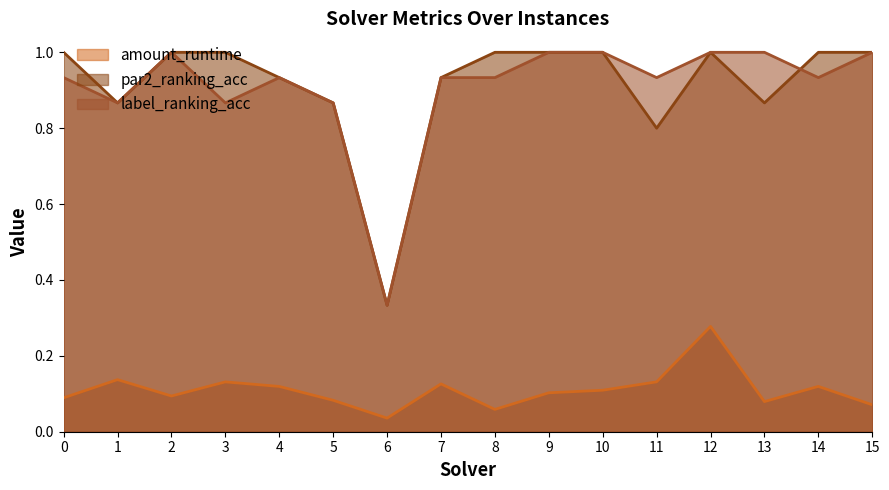

What is the difference between the highest and lowest values at 11?

0.8